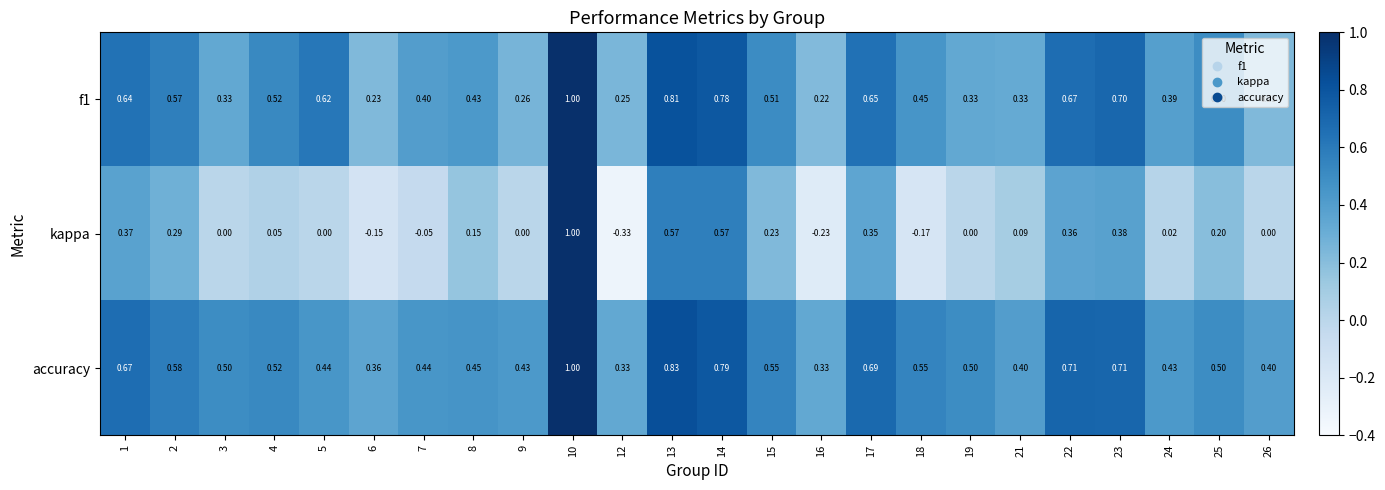

Which category has the lowest value across all series?

12